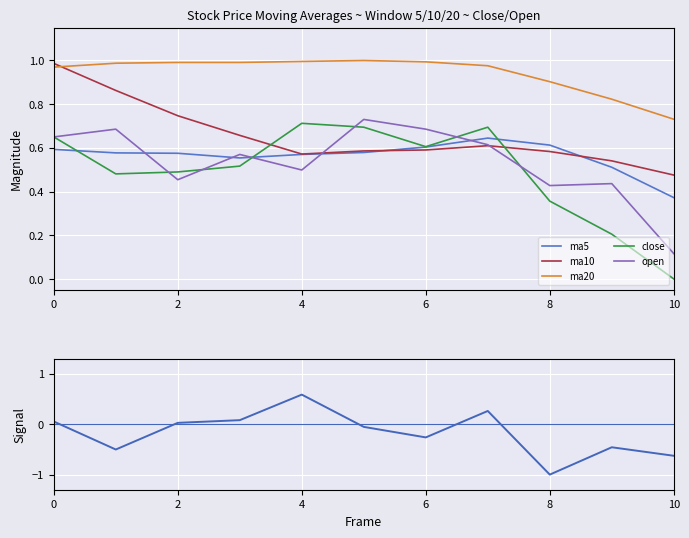

At which label does open reach its minimum?

10